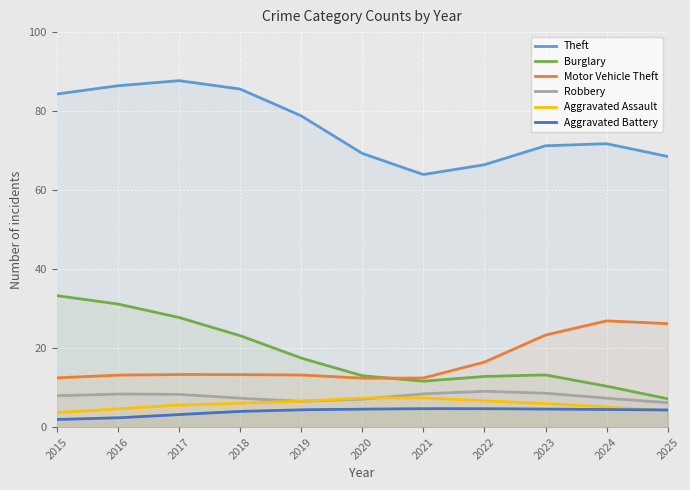

How many data points does each series have?

11